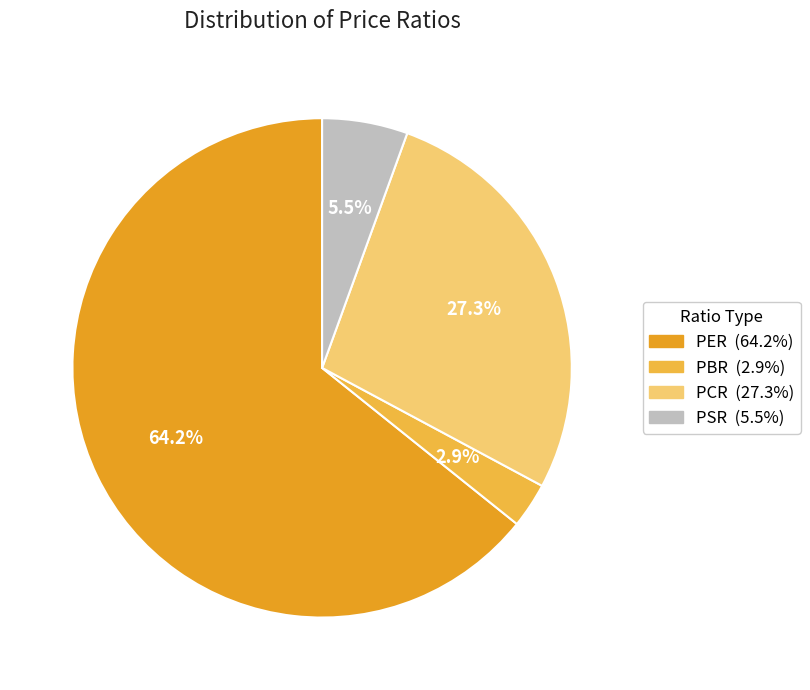

Does PER account for over 50% of the chart?

Yes